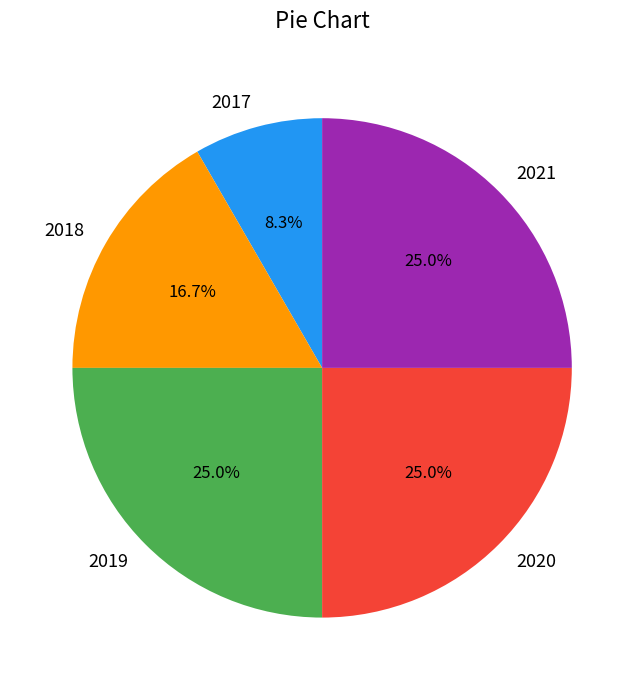

The 2021 slice represents 33% of the pie. True or false?

False